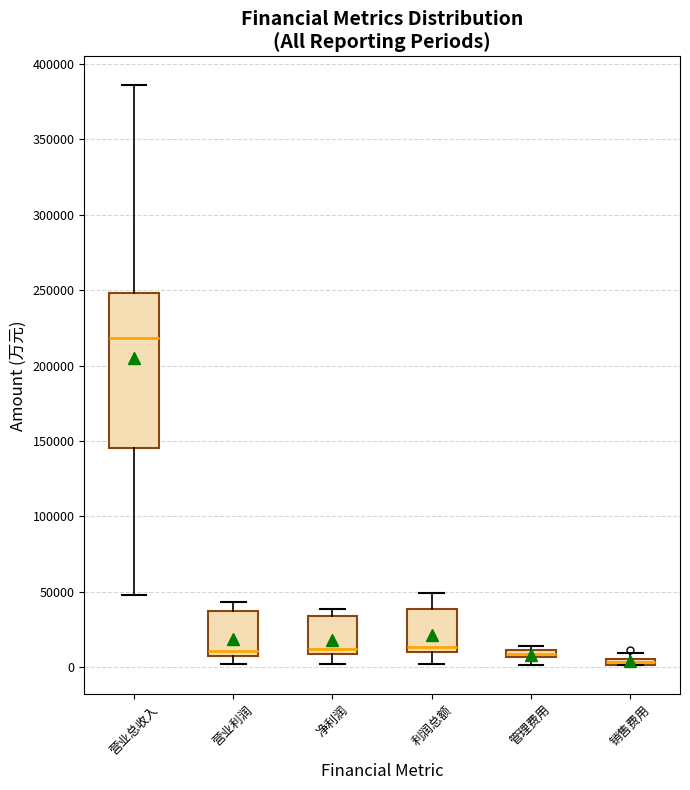

Where does the lower whisker of the box for 净利润 end on the y-axis? The values are not printed on the chart, so give them approximately, as read against the axis.

0